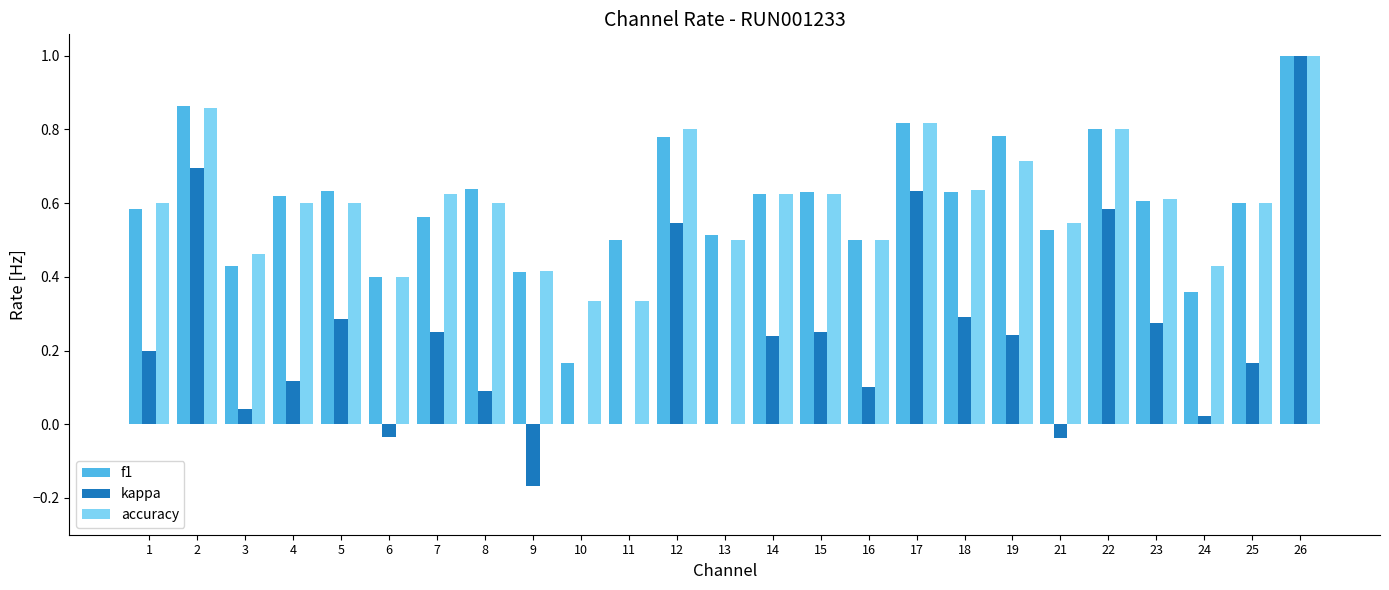

What is the sum of all accuracy values?

15.0